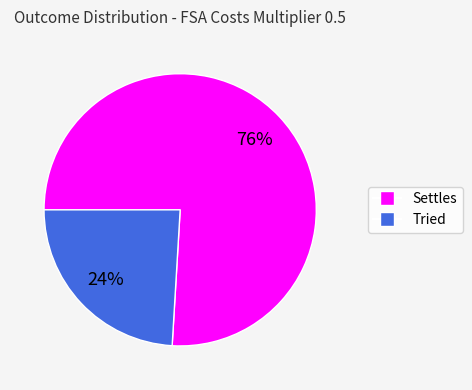

What is the largest slice in the pie chart?

Settles